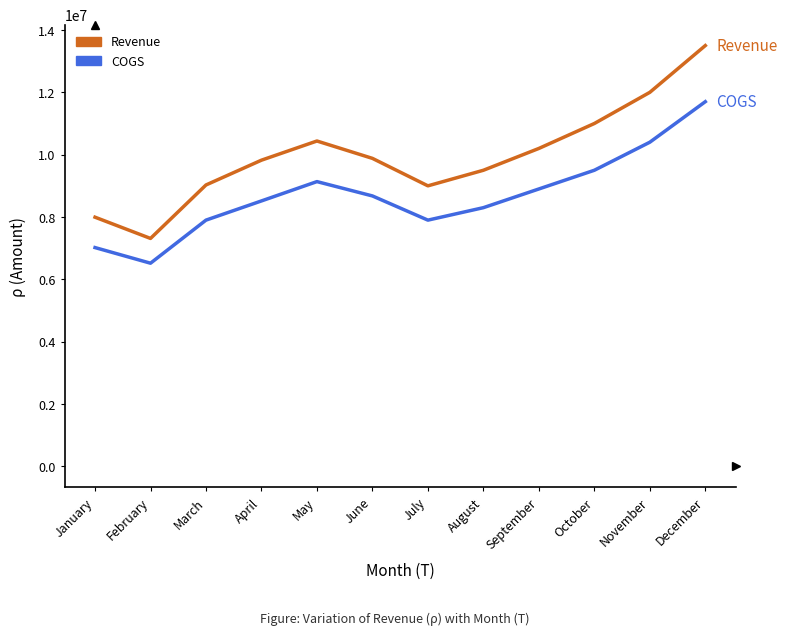

What is the difference between the maximum and minimum values in the Revenue series?

6187118.4